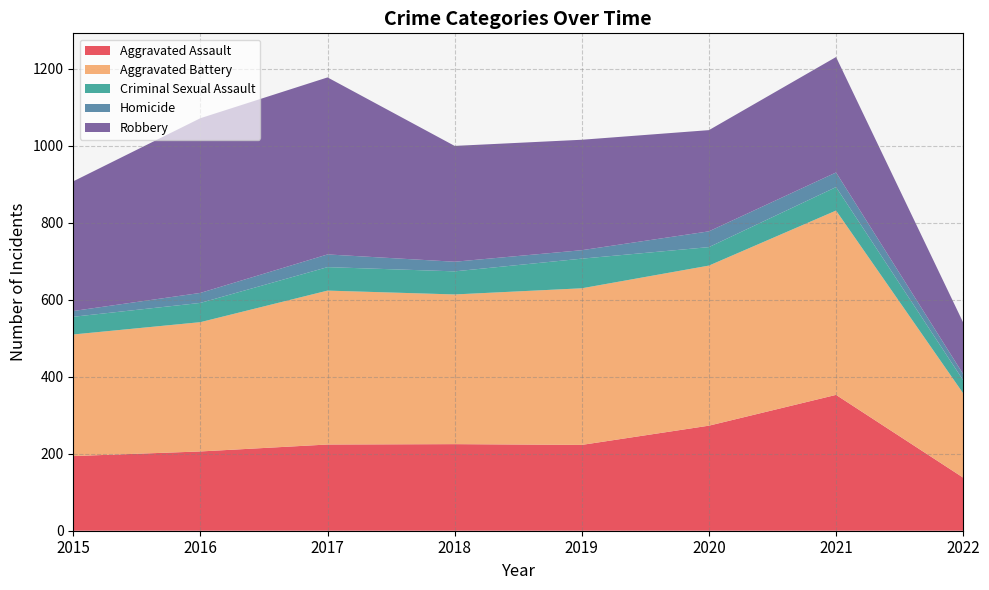

Reading right to left, what are all the values shown in this chart?

Aggravated Assault: 138	353	273	223	225	224	206	194
Aggravated Battery: 219	479	416	407	389	400	336	316
Criminal Sexual Assault: 34	61	48	77	60	61	50	46
Homicide: 16	38	41	22	25	33	26	15
Robbery: 134	300	263	287	301	460	454	337